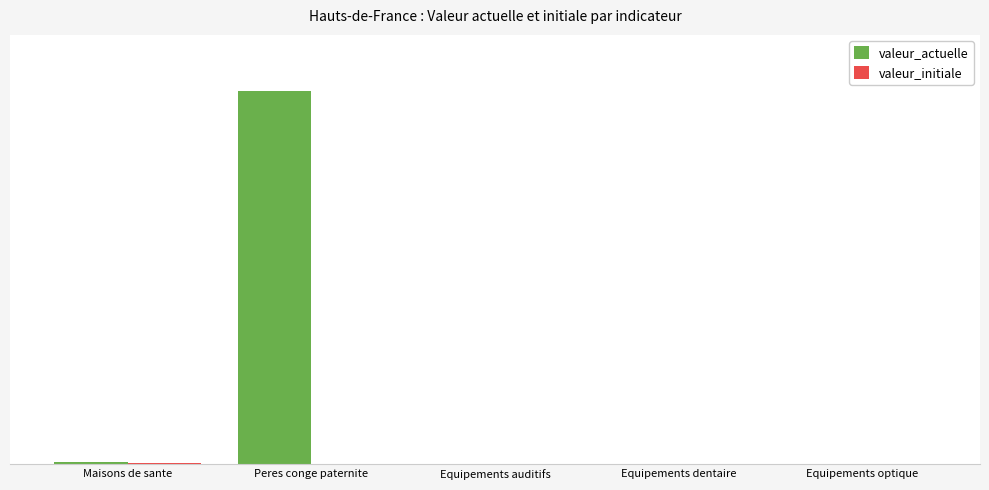

Does the chart contain stacked bars?

No